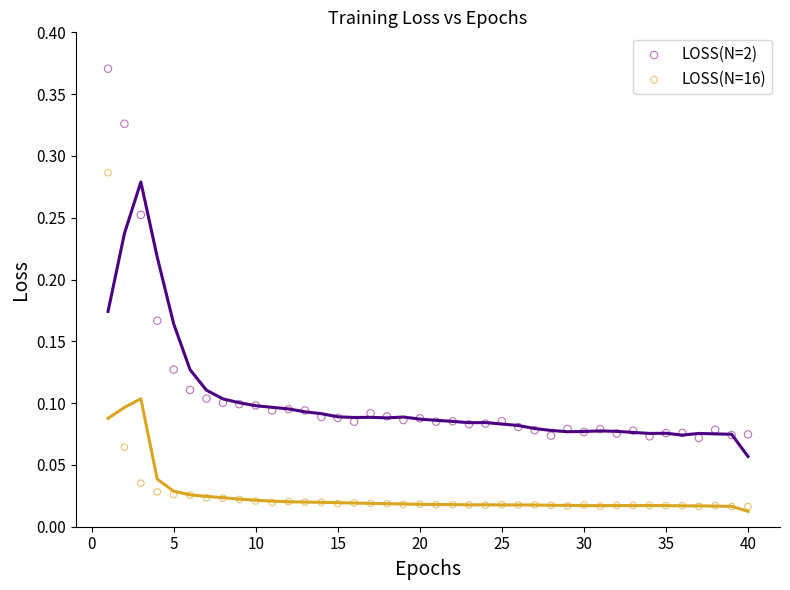

Across all data points, what is the range of X values (max minus min)?

39.0